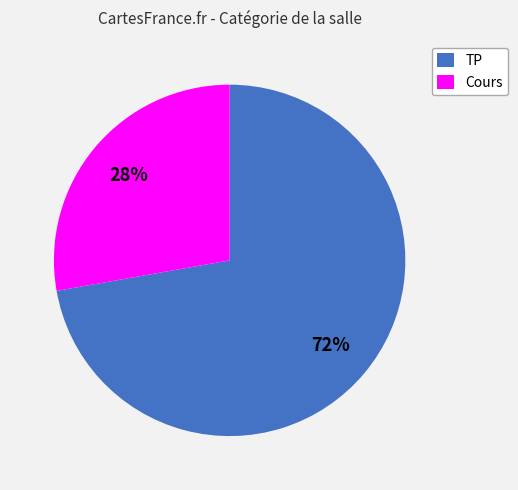

To the nearest percent, what portion does Cours represent?

28%